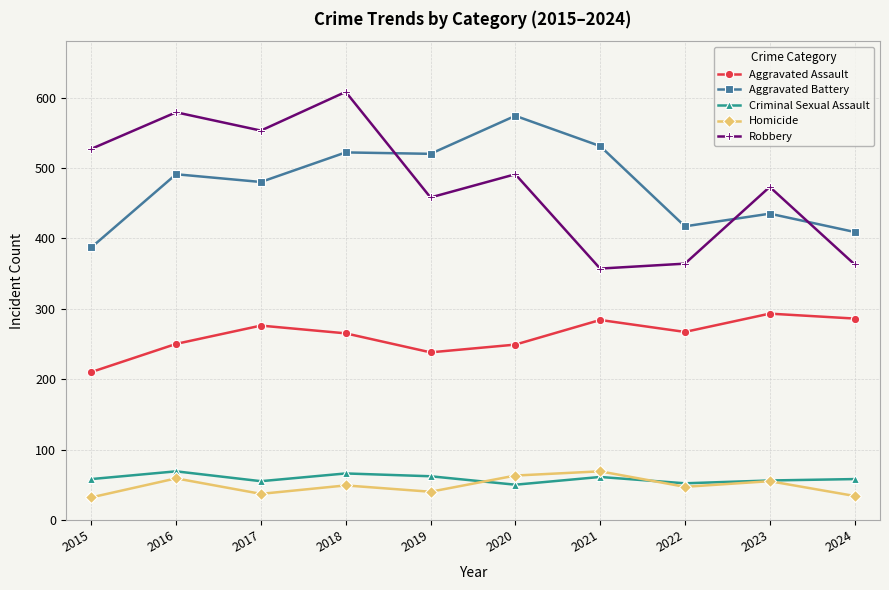

Which series has the widest spread of values?

Robbery